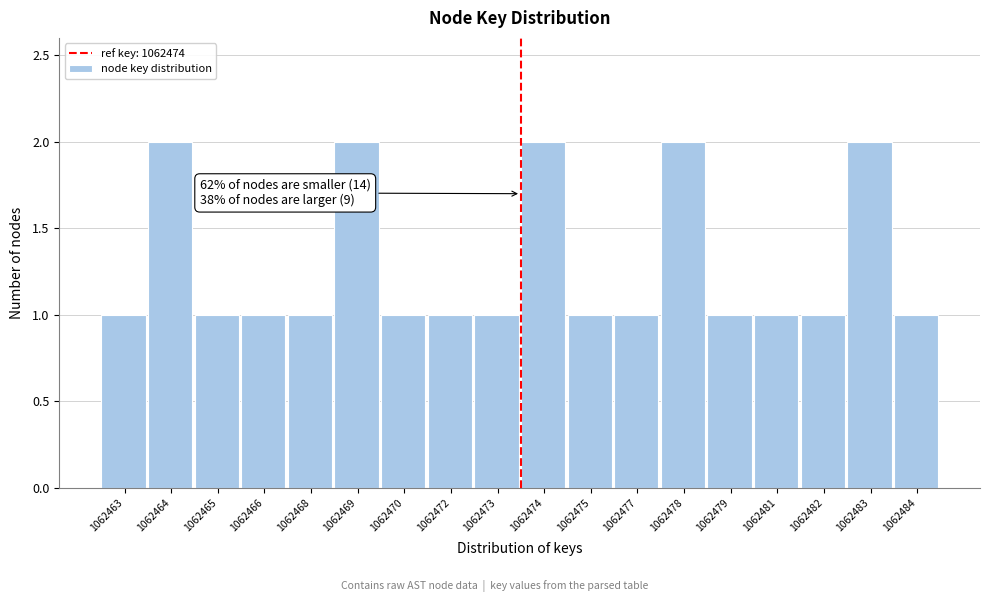

Reading left to right, what are all the values shown in this chart?

1062463=1	1062464=2	1062465=1	1062466=1	1062468=1	1062469=2	1062470=1	1062472=1	1062473=1	1062474=2	1062475=1	1062477=1	1062478=2	1062479=1	1062481=1	1062482=1	1062483=2	1062484=1